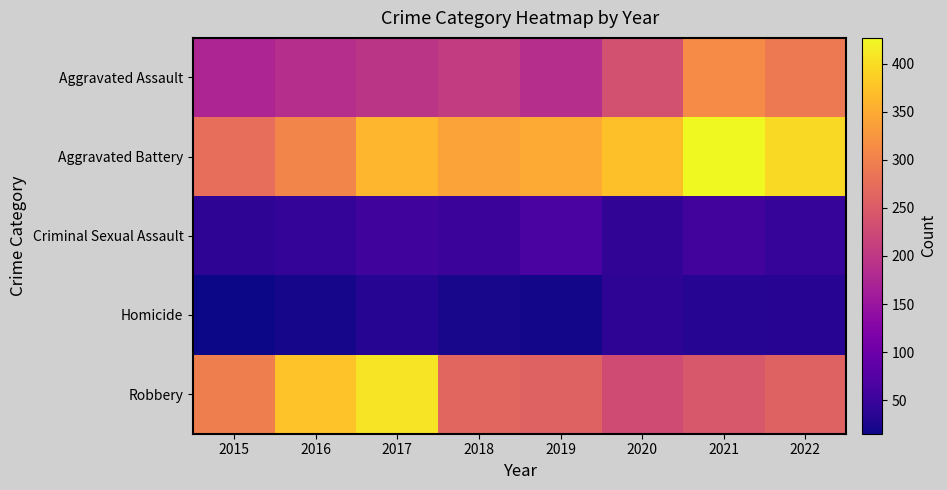

List the series in order of their peak value, lowest first.

Homicide, Criminal Sexual Assault, Aggravated Assault, Robbery, Aggravated Battery